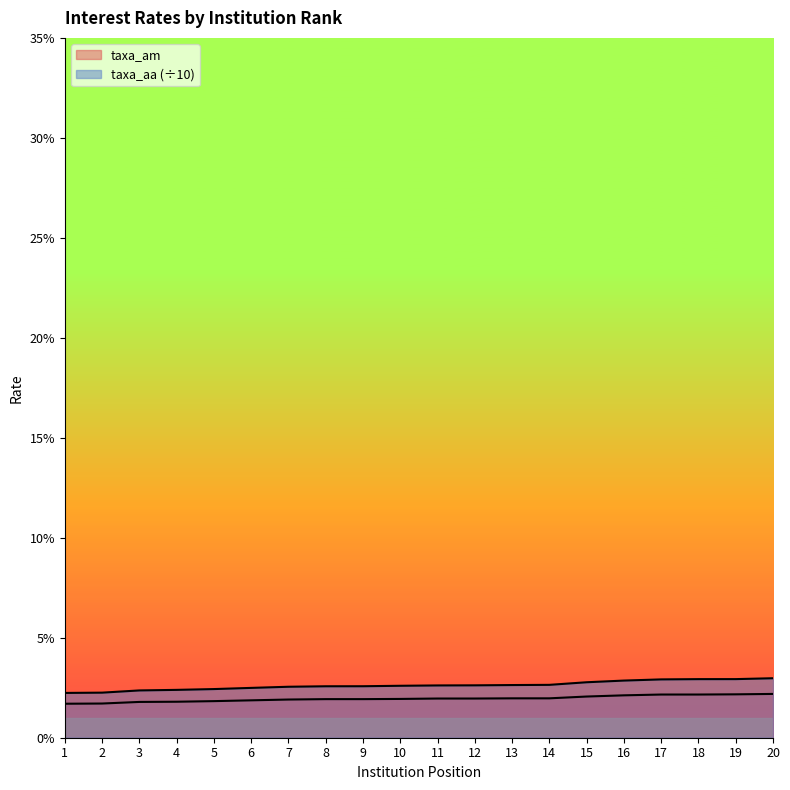

Rank the series by their average value, from highest to lowest.

taxa_aa, taxa_am